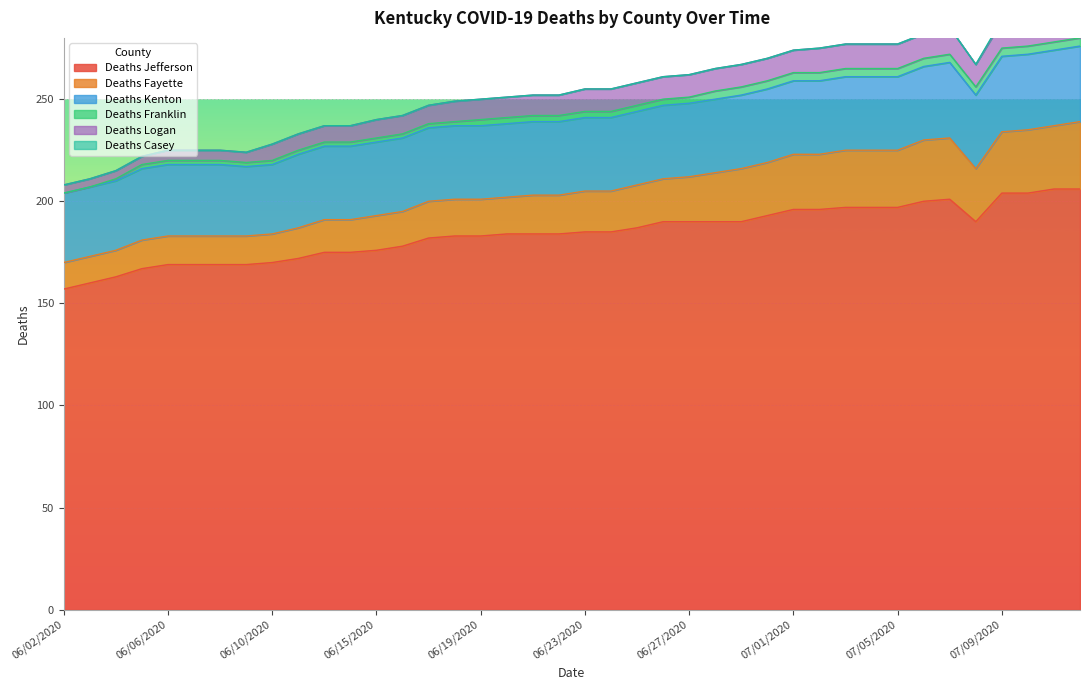

Reading left to right, what are all the values shown in this chart?

Deaths Jefferson: 157	160	163	167	169	169	169	169	170	172	175	175	176	178	182	183	183	184	184	184	185	185	187	190	190	190	190	193	196	196	197	197	197	200	201	190	204	204	206	206
Deaths Fayette: 13	13	13	14	14	14	14	14	14	15	16	16	17	17	18	18	18	18	19	19	20	20	21	21	22	24	26	26	27	27	28	28	28	30	30	26	30	31	31	33
Deaths Kenton: 34	34	34	35	35	35	35	34	34	36	36	36	36	36	36	36	36	36	36	36	36	36	36	36	36	36	36	36	36	36	36	36	36	36	37	36	37	37	37	37
Deaths Franklin: 0	0	1	2	2	2	2	2	2	2	2	2	2	2	2	2	3	3	3	3	3	3	3	3	3	4	4	4	4	4	4	4	4	4	4	4	4	4	4	4
Deaths Logan: 4	4	4	4	5	5	5	5	8	8	8	8	9	9	9	10	10	10	10	10	11	11	11	11	11	11	11	11	11	12	12	12	12	12	13	11	13	13	13	13
Deaths Casey: 0	0	0	0	0	0	0	0	0	0	0	0	0	0	0	0	0	0	0	0	0	0	0	0	0	0	0	0	0	0	0	0	0	0	0	0	1	1	1	1